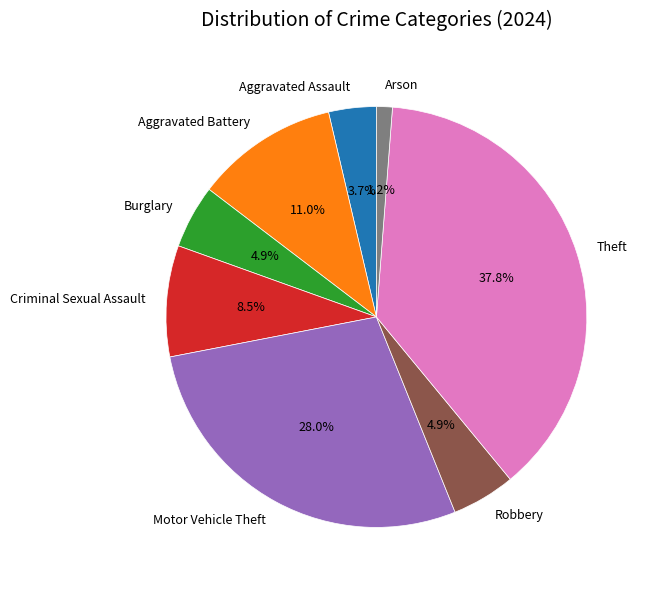

Does Burglary account for over 50% of the chart?

No